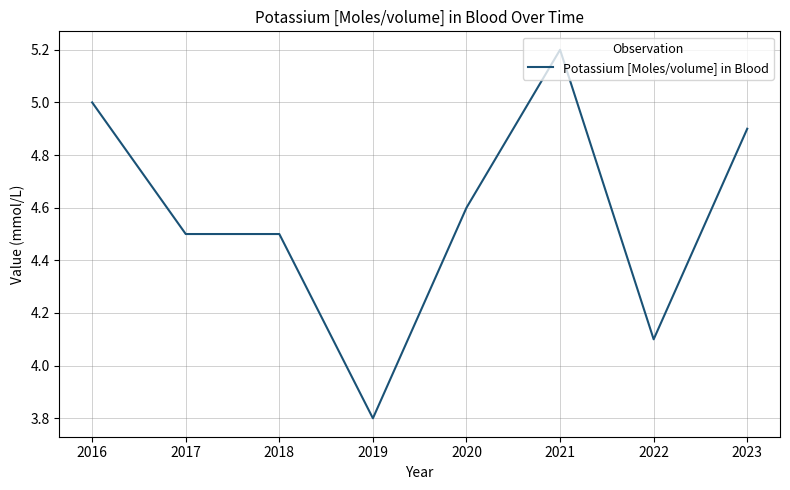

True or false: the data shows 8.6 at 2016.

False